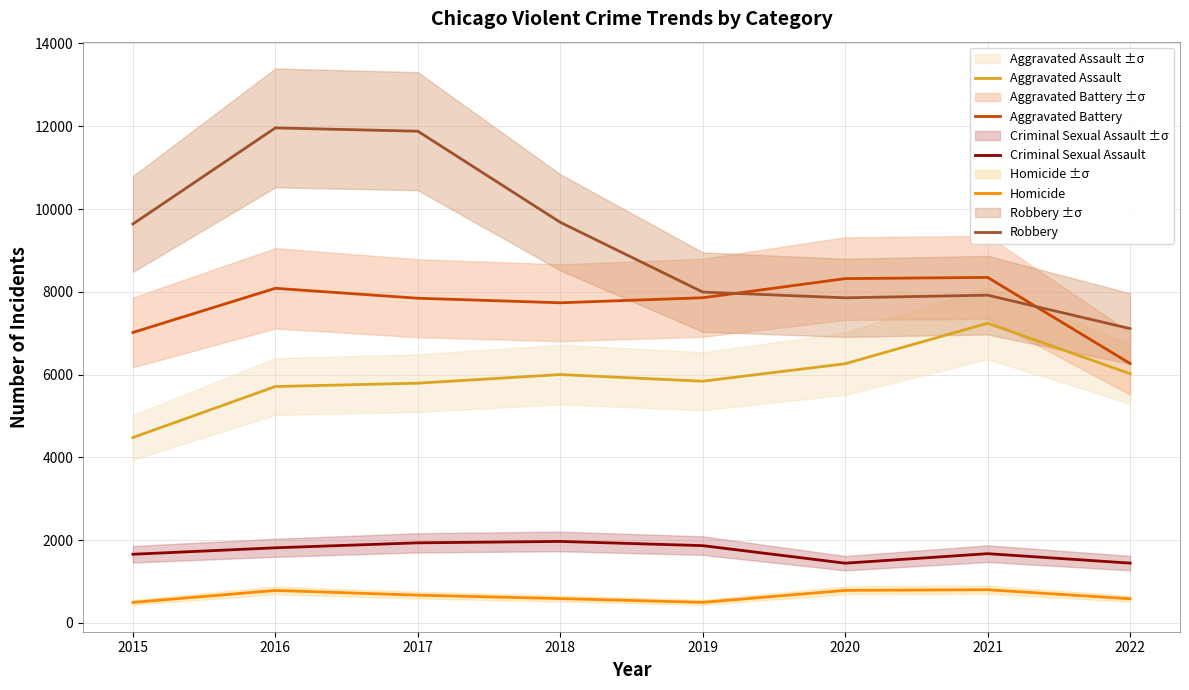

True or false: Aggravated Battery has more than 0 points higher than both neighbors.

True